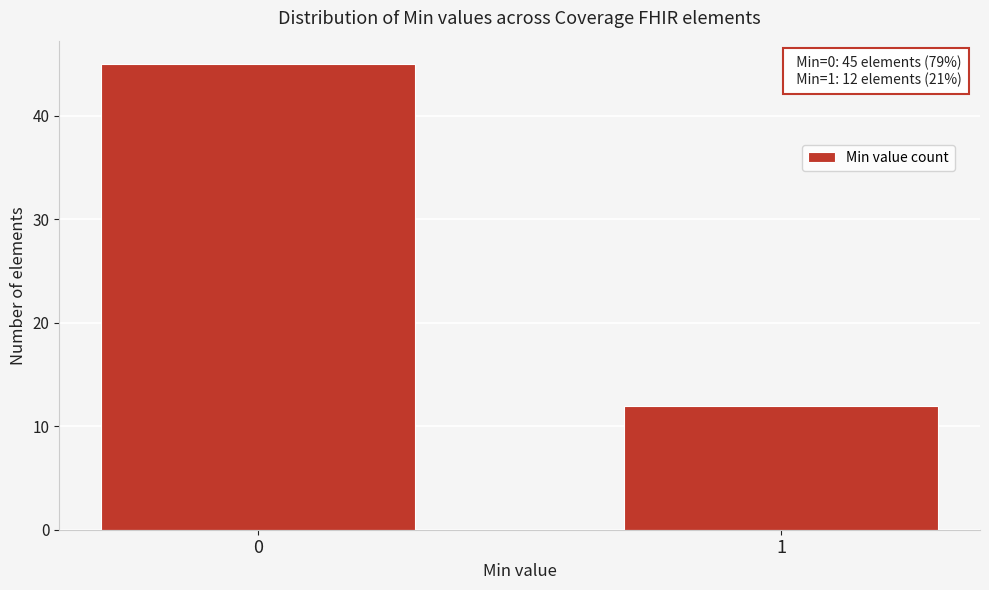

Reading left to right, extract all data points from this chart.

0=45	1=12